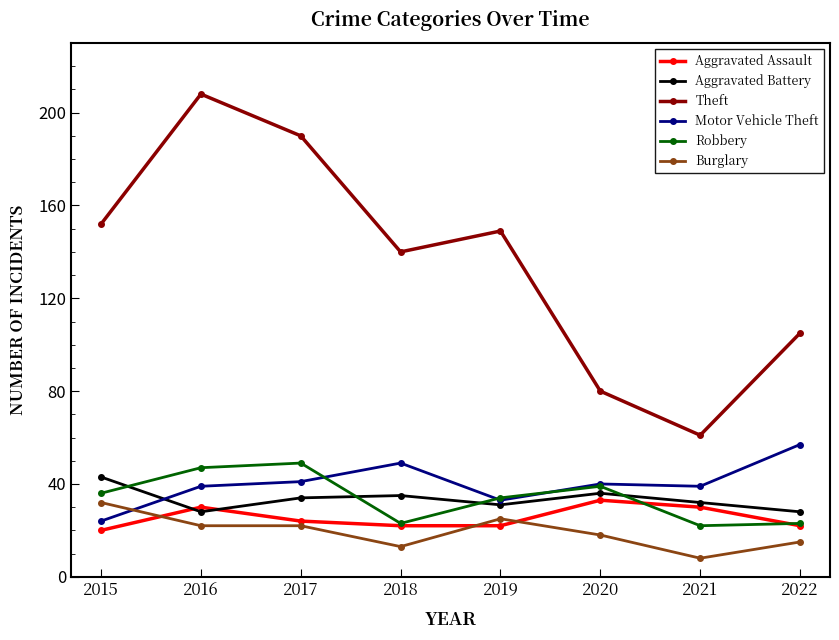

Reading right to left, list all the values displayed in this chart.

Aggravated Assault: 22	30	33	22	22	24	30	20
Aggravated Battery: 28	32	36	31	35	34	28	43
Theft: 105	61	80	149	140	190	208	152
Motor Vehicle Theft: 57	39	40	33	49	41	39	24
Robbery: 23	22	39	34	23	49	47	36
Burglary: 15	8	18	25	13	22	22	32